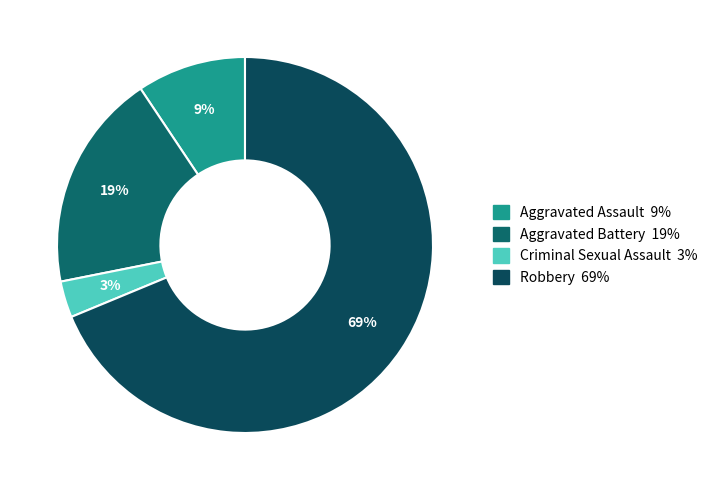

Count the number of slices in the pie.

4